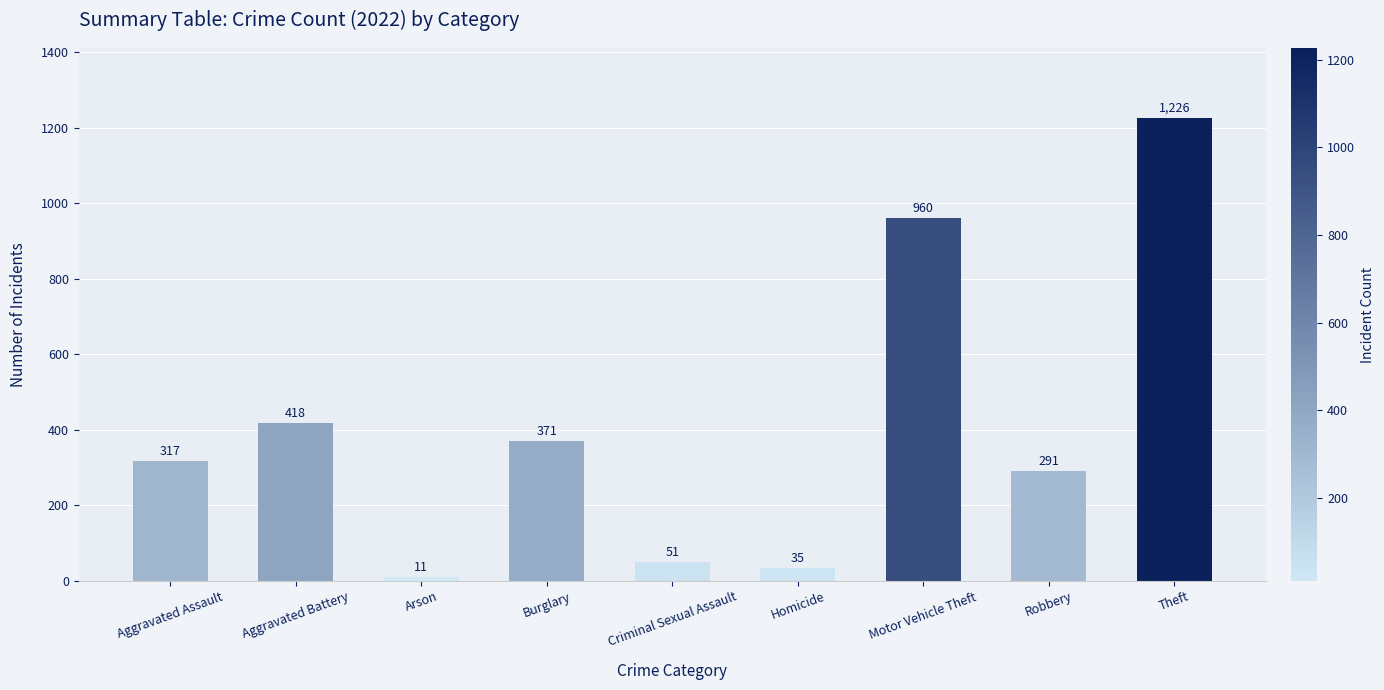

What is the change in value from Aggravated Battery to Criminal Sexual Assault?

-367